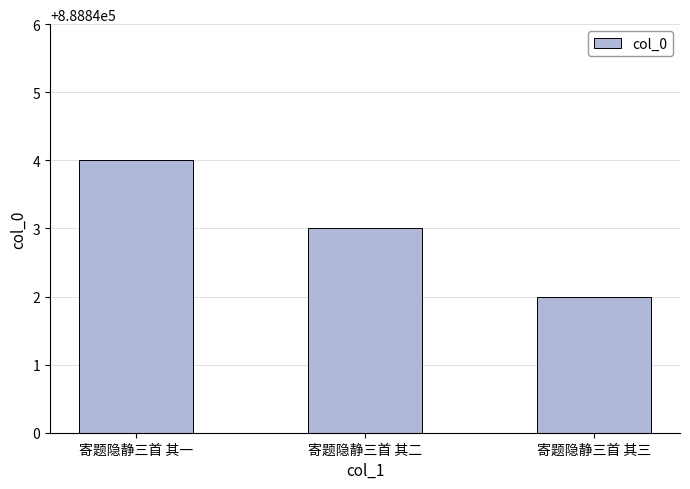

Rank the categories by value from highest to lowest.

寄题隐静三首 其一, 寄题隐静三首 其二, 寄题隐静三首 其三